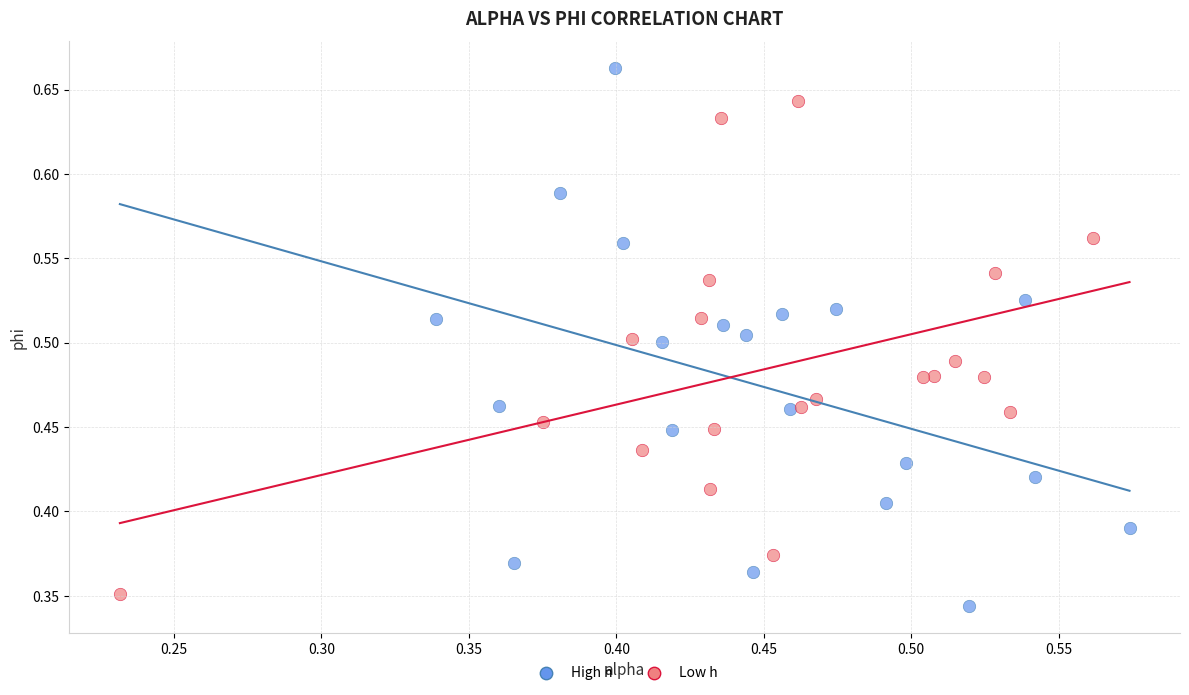

Which series contains the highest Y value?

High h